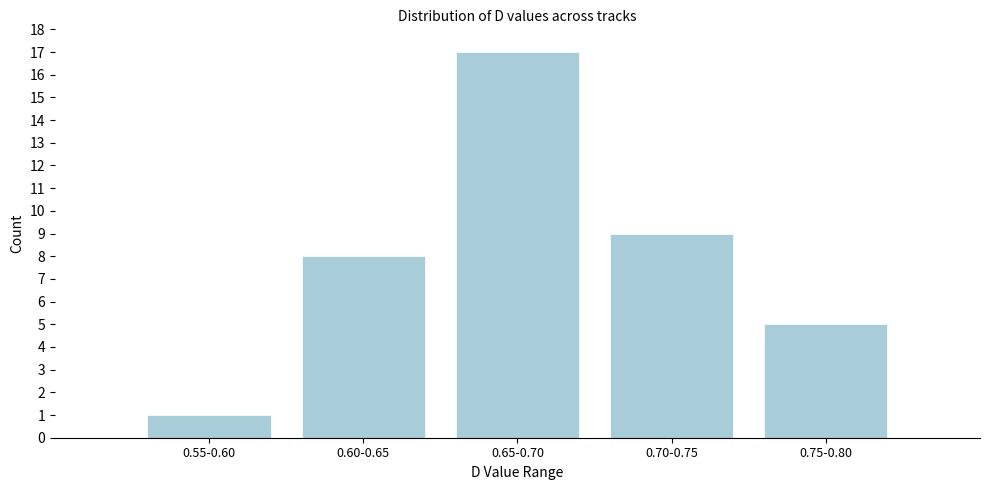

Reading left to right, list all the values displayed in this chart.

1	8	17	9	5